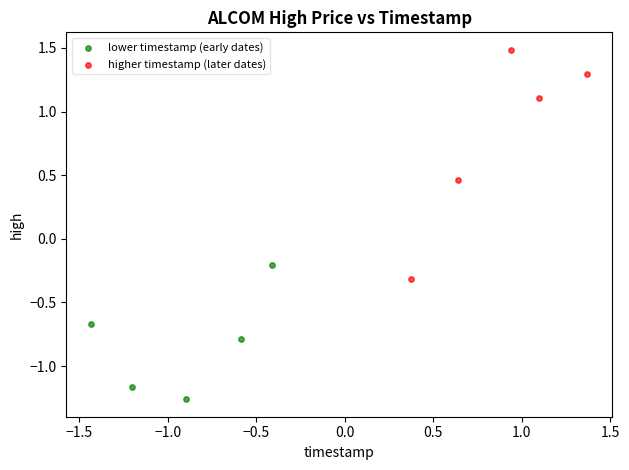

What are all the series names shown in the legend?

lower timestamp (early dates), higher timestamp (later dates)